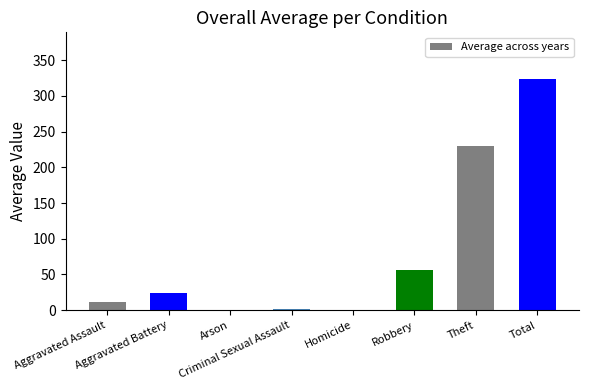

At which category does the chart reach its peak across all series?

Total